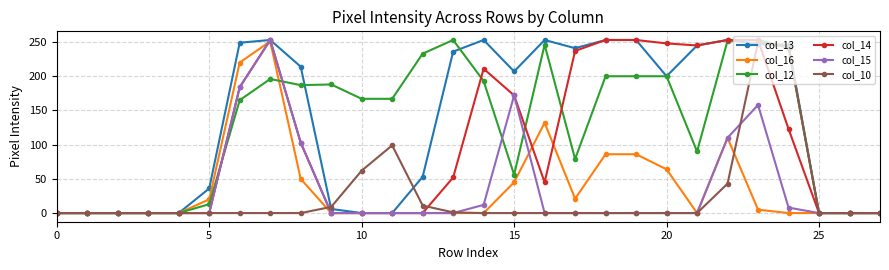

At how many categories does at least one series exceed 39?

19